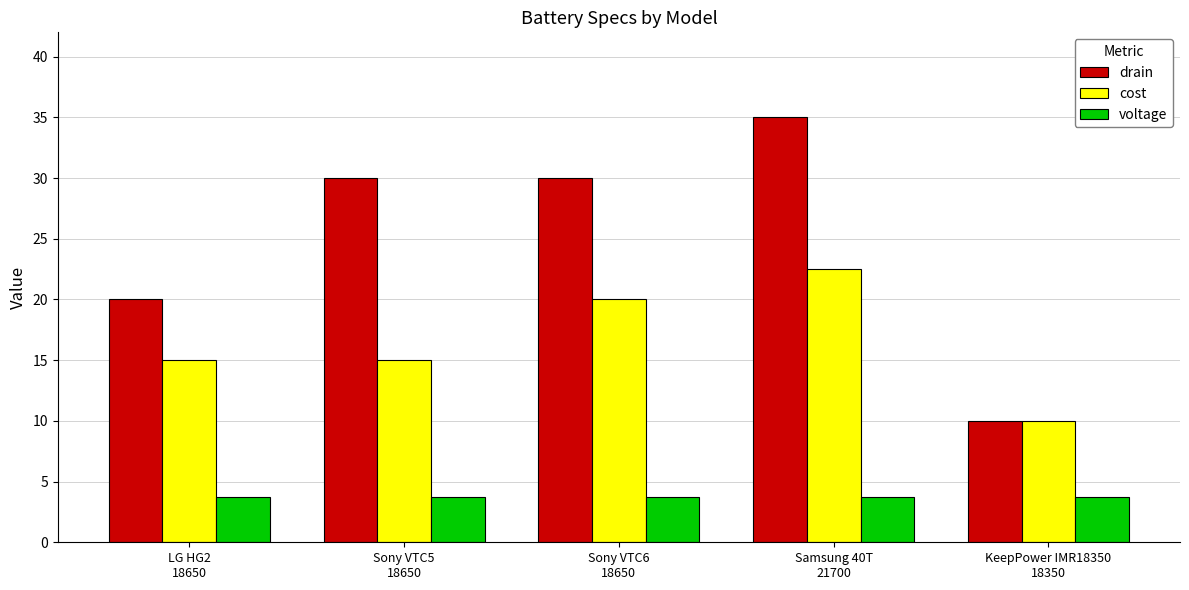

What is the highest value of the cost series?

22.5